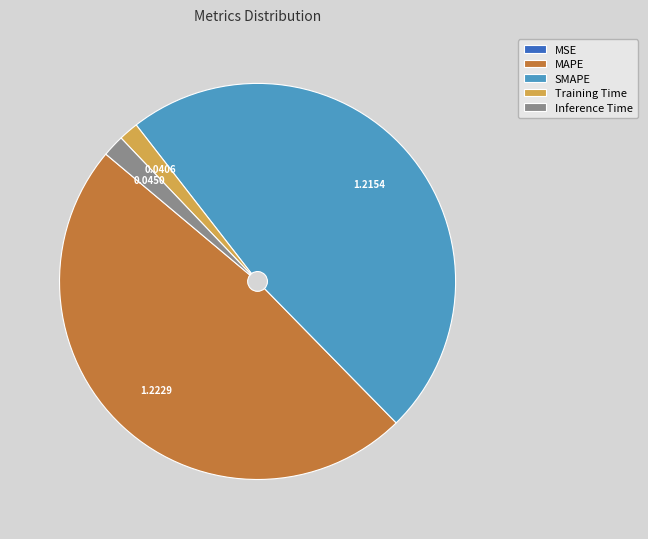

Does any single category account for the majority?

No